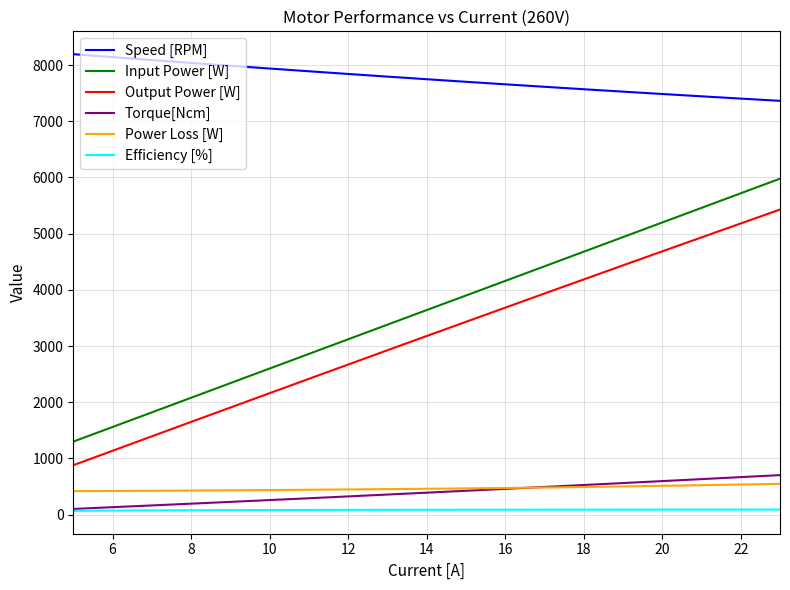

Which series has the largest total across all categories?

Speed [RPM]